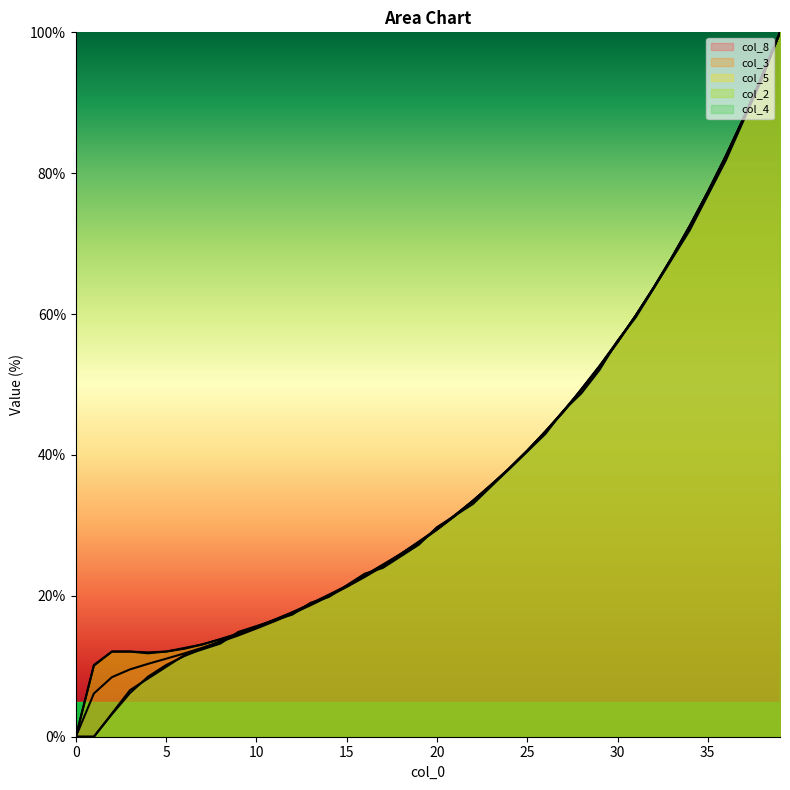

How many lines are shown in the chart?

5